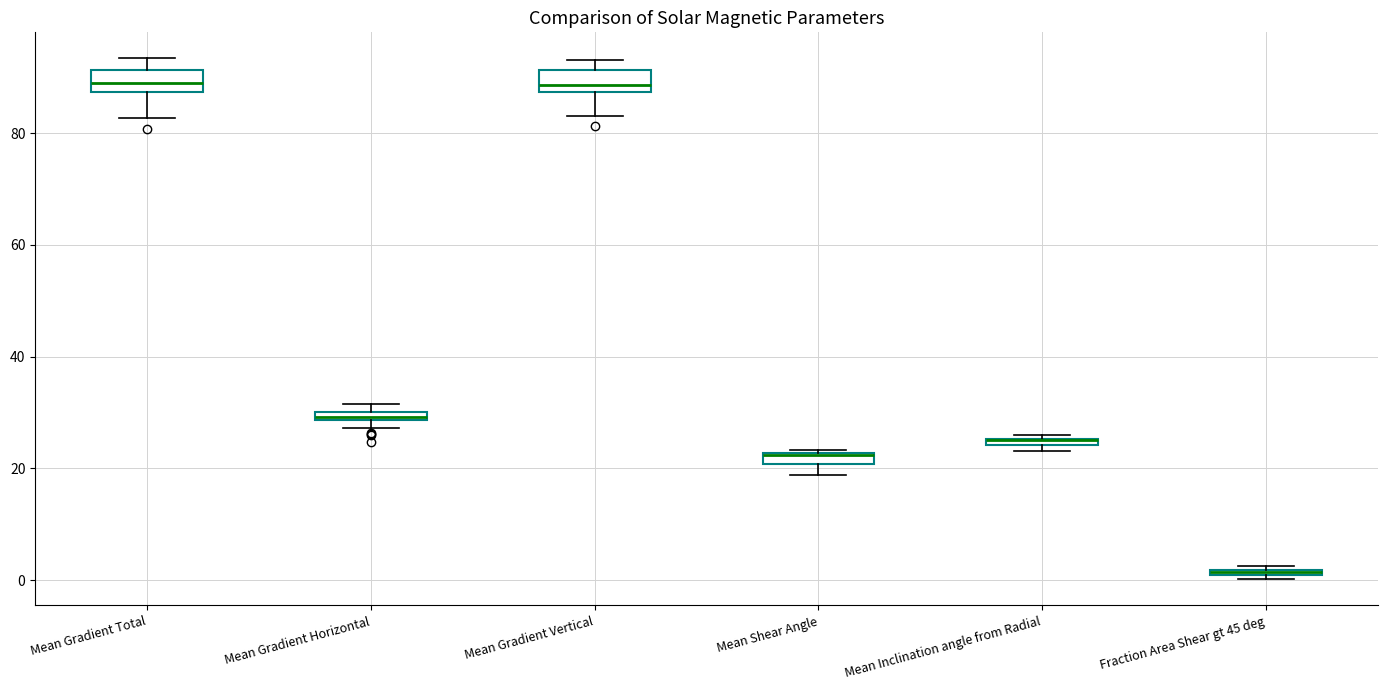

Where is the upper edge of the box for Mean Inclination angle from Radial on the y-axis? The values are not printed on the chart, so give them approximately, as read against the axis.

26